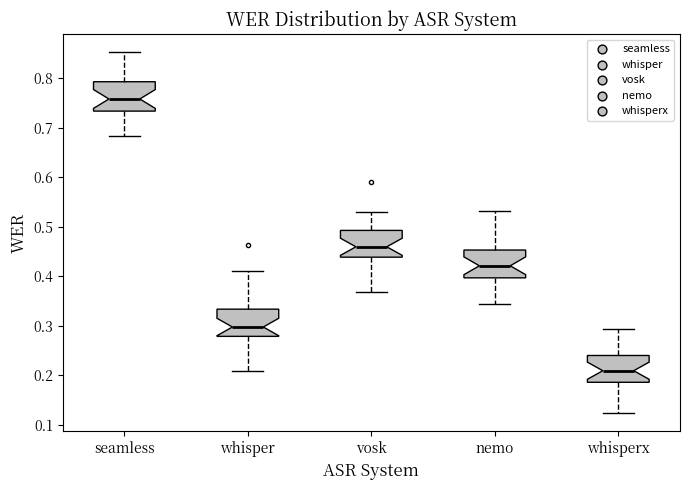

Where does the upper whisker of the box for whisperx end on the y-axis? The values are not printed on the chart, so give them approximately, as read against the axis.

0.29